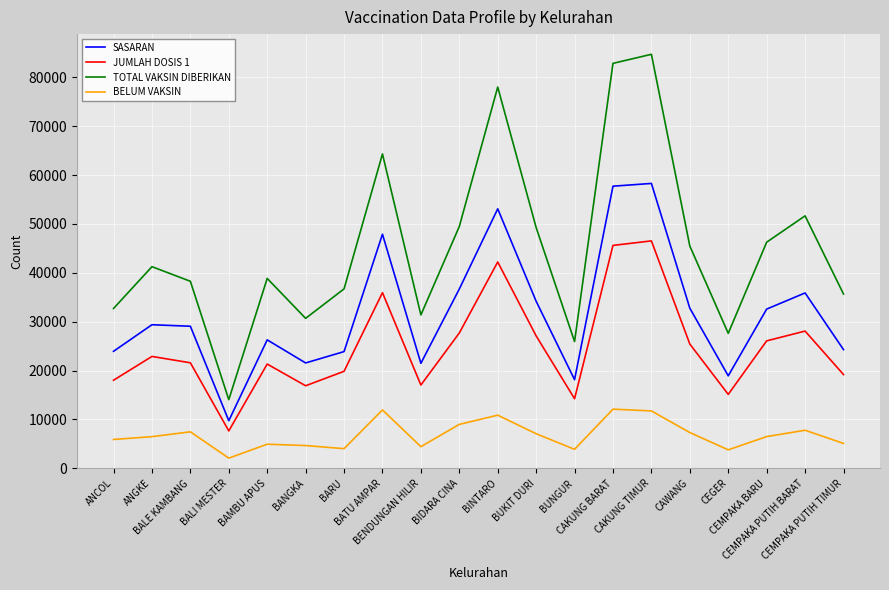

What is the difference between the maximum and minimum values in the SASARAN series?

48535